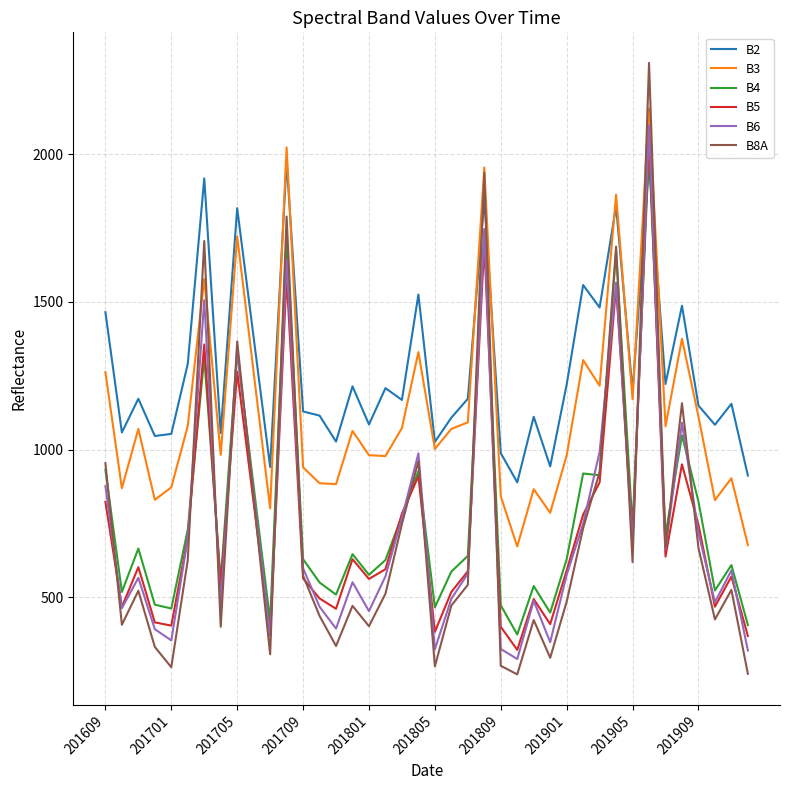

What is the minimum value for B5?

322